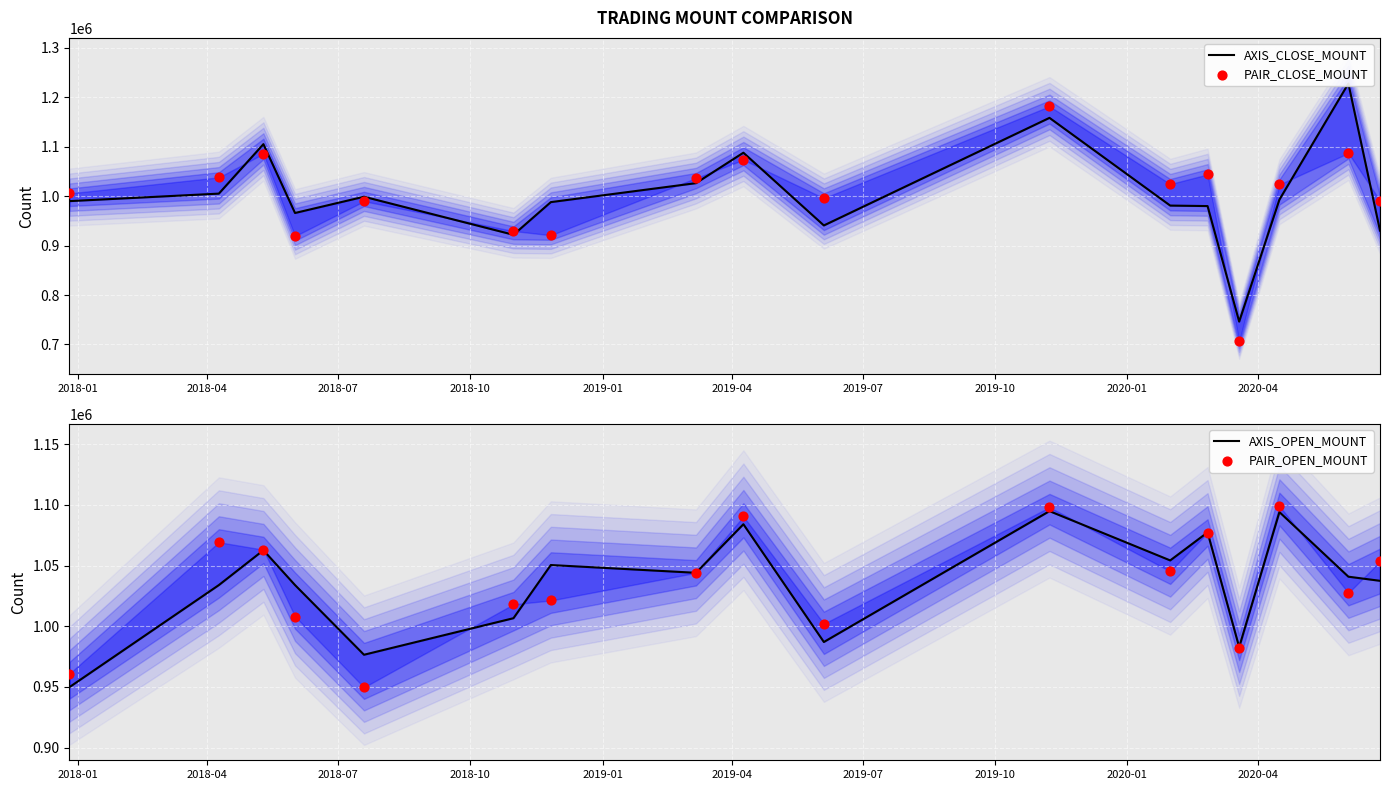

Is the value of PAIR_CLOSE_MOUNT at 12 greater than the value of PAIR_OPEN_MOUNT at 2018-04?

No